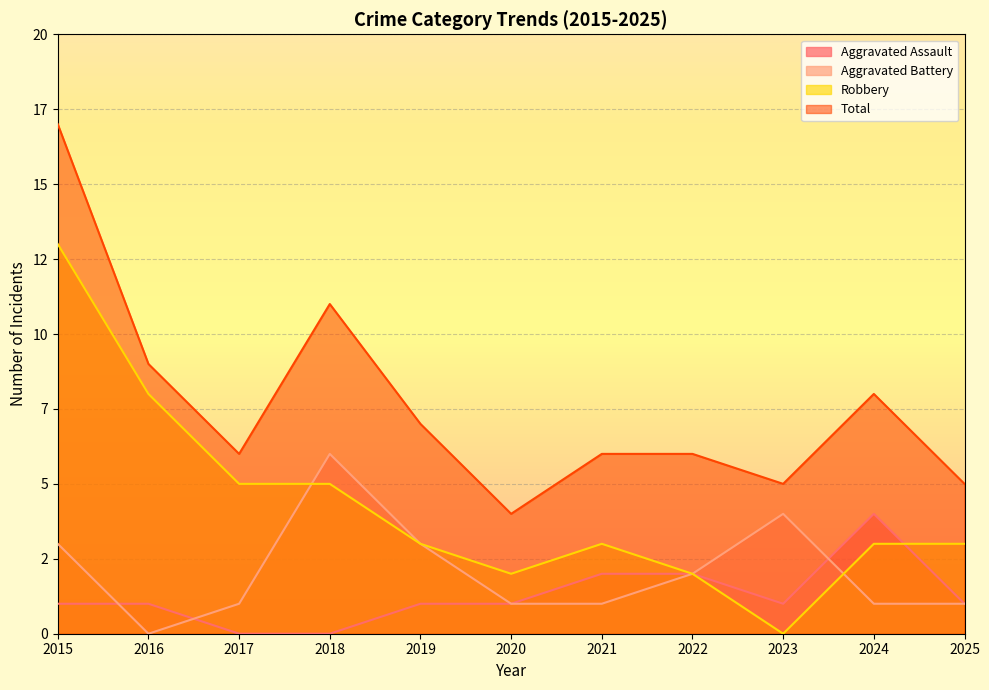

Where is the first local maximum for Robbery?

2021